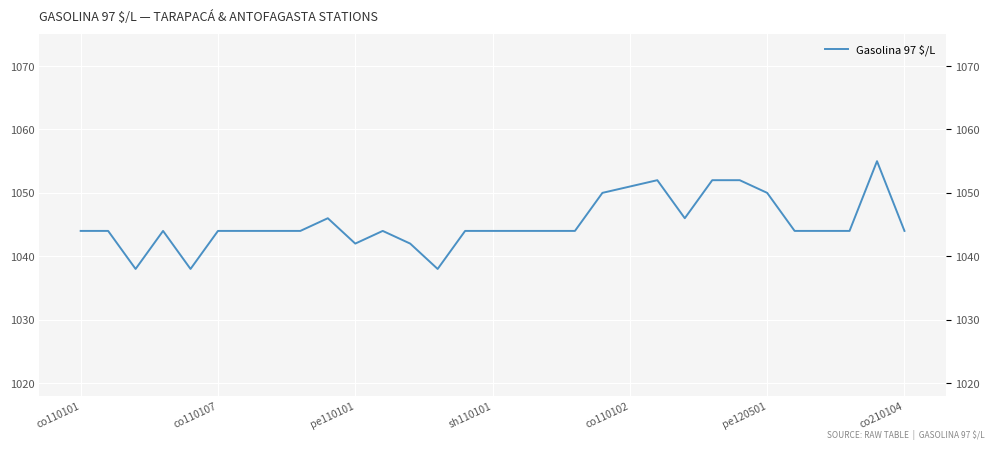

What is the sum of the values at 29 and 26?

2099